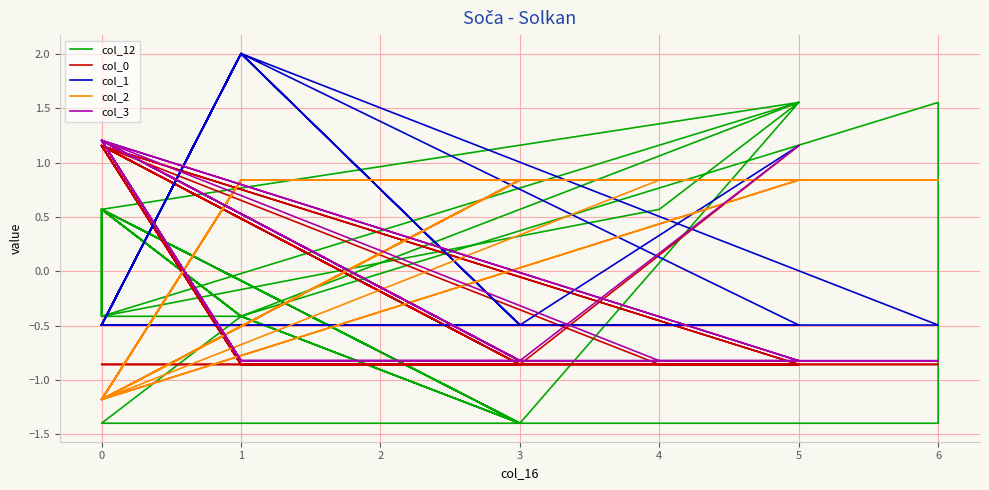

How many distinct data groups are displayed?

5